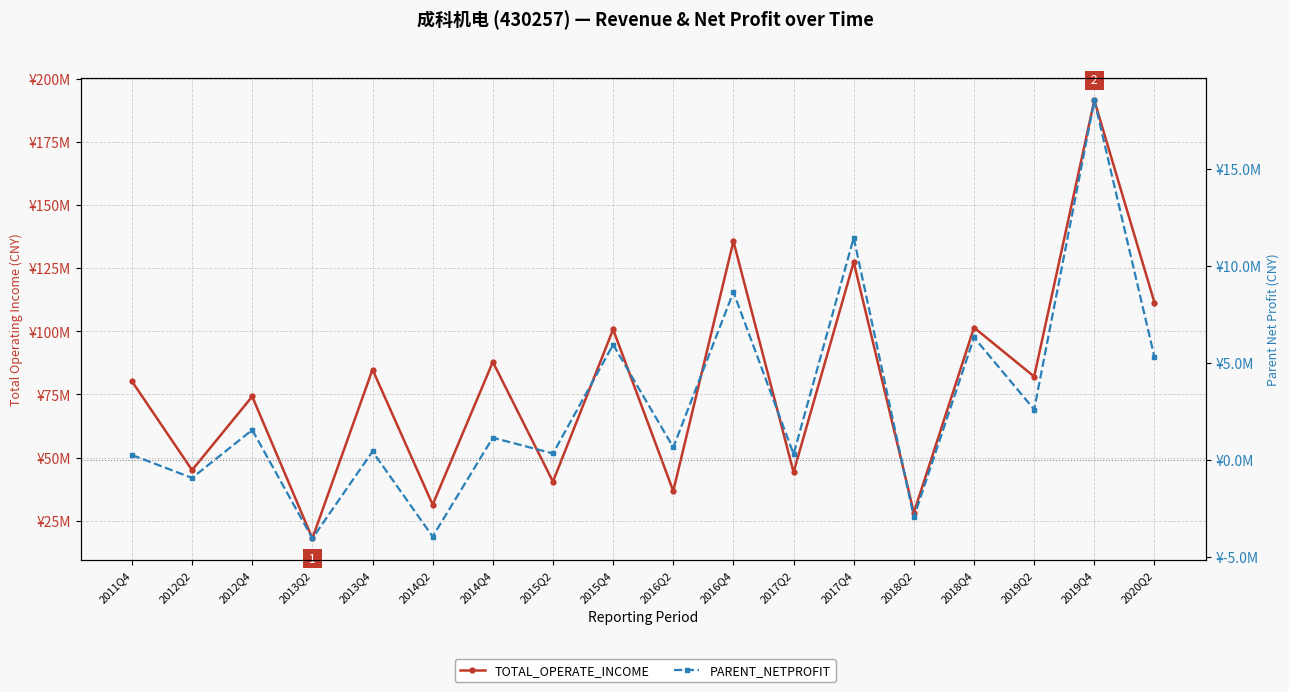

Which category has the highest value across all series?

2019Q4